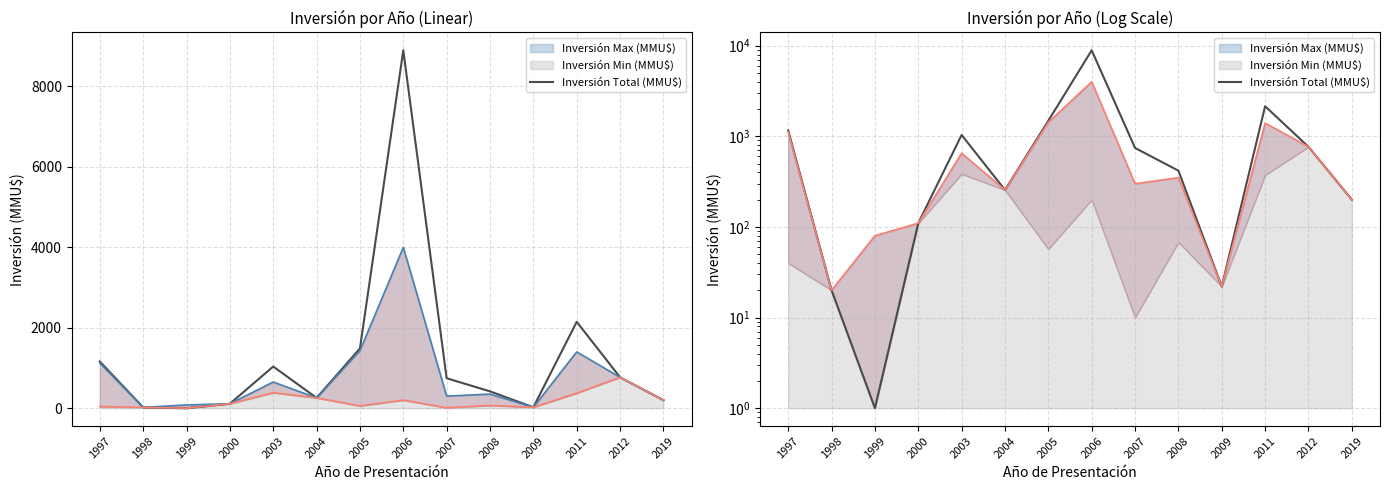

What is the difference between the values at 2000 and 2003?

925